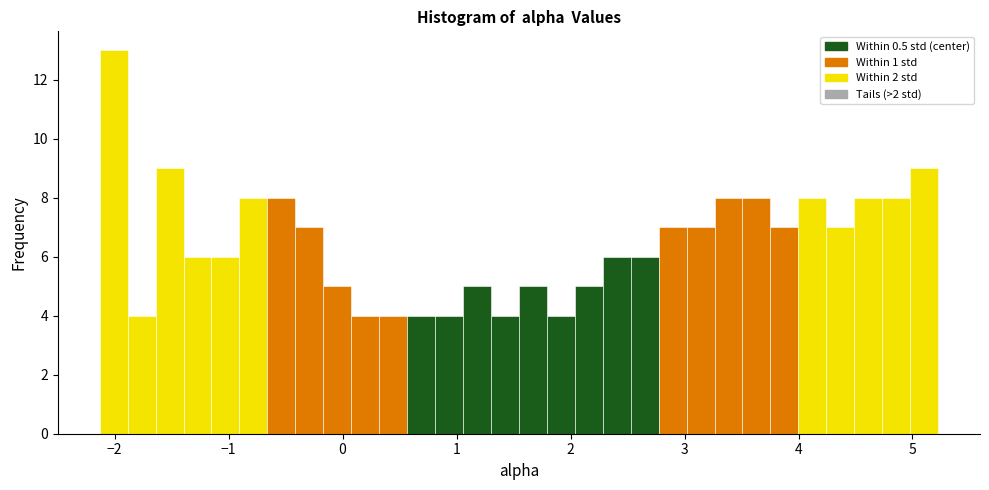

Around what value on the x-axis is the tallest bar? Give the approximate position of its centre, as read against the axis.

-2.0